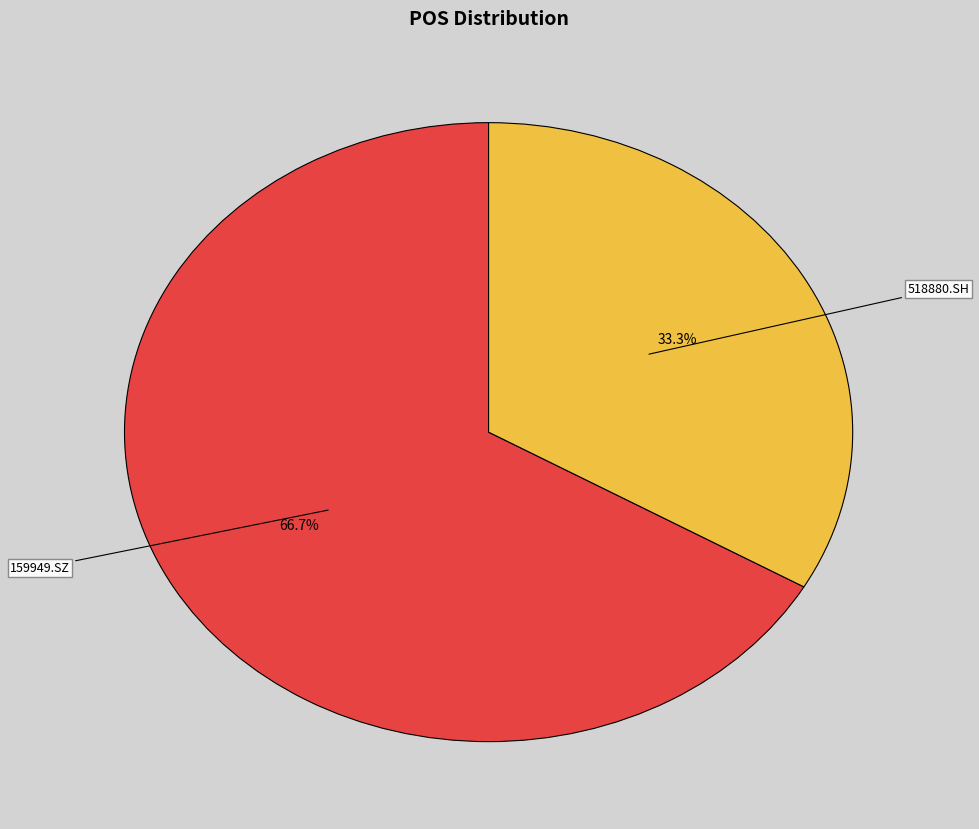

To the nearest percent, what percentage of the pie is 518880.SH?

33%